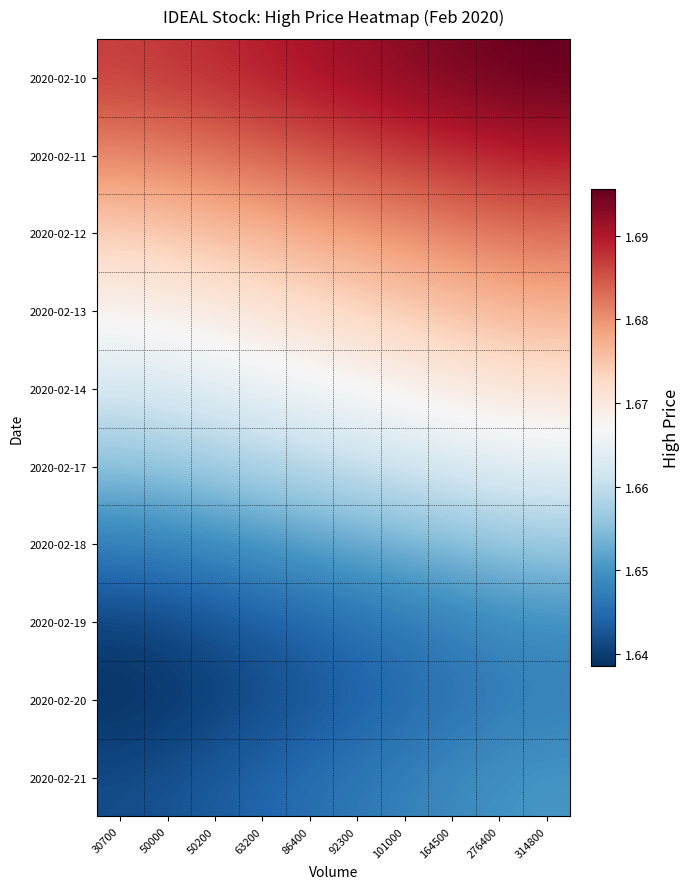

At how many categories does at least one series exceed 1?

10